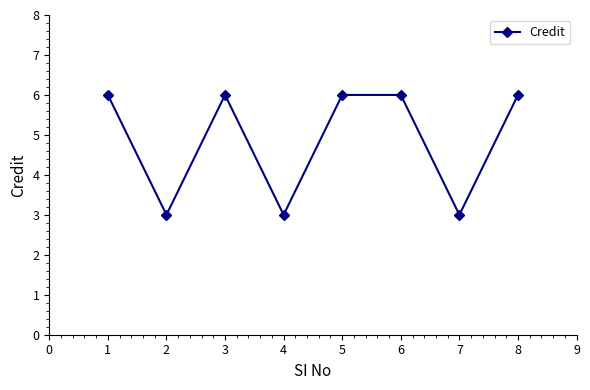

At which category does the data reach its first local peak?

3